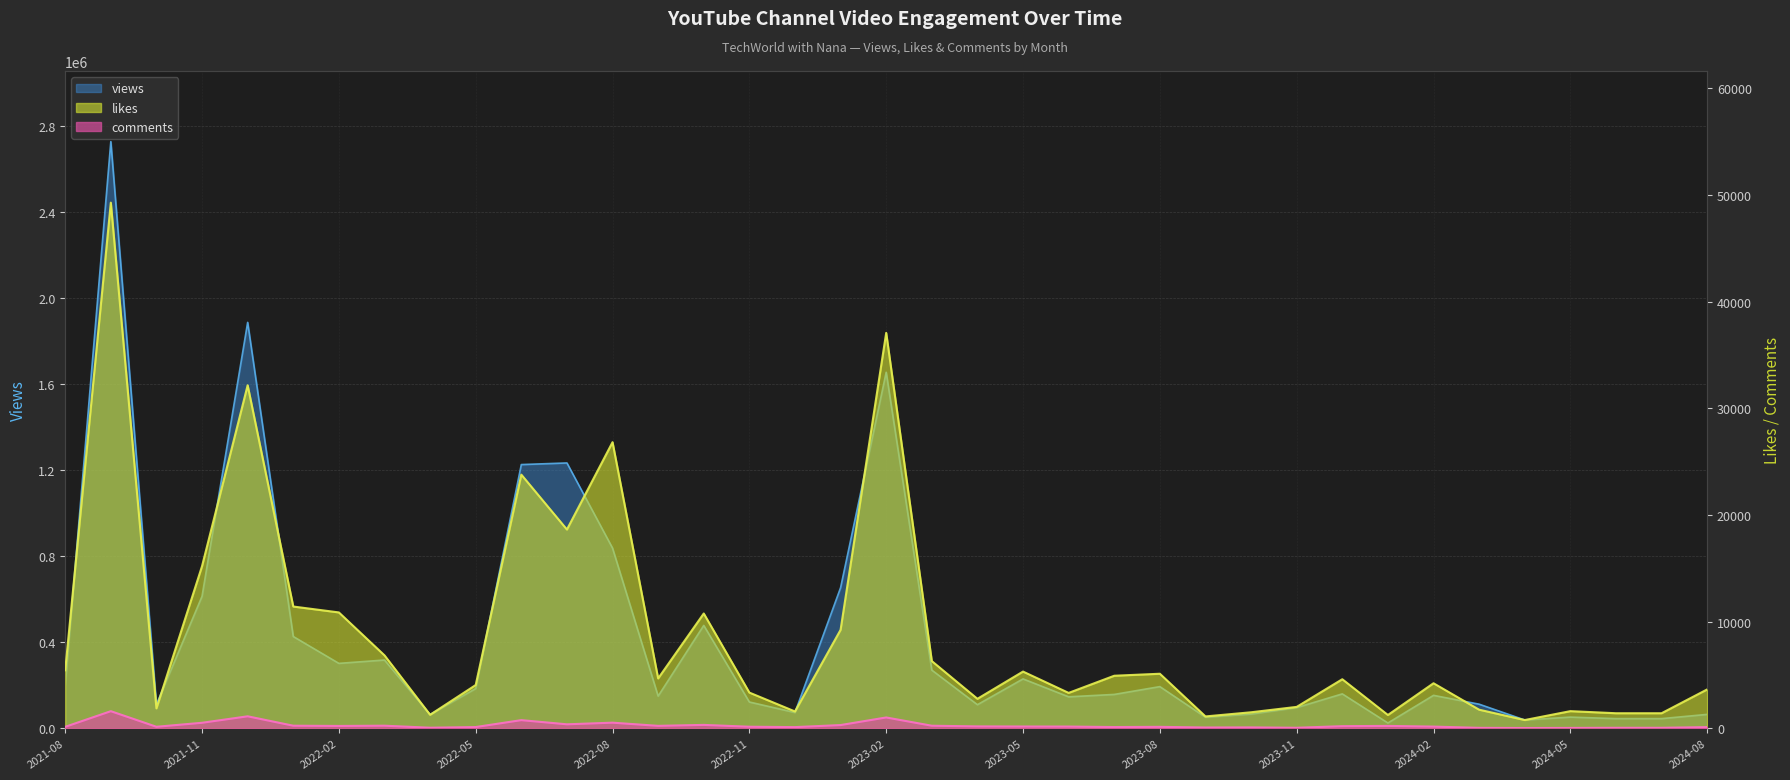

What is the lowest value of the likes series?

793